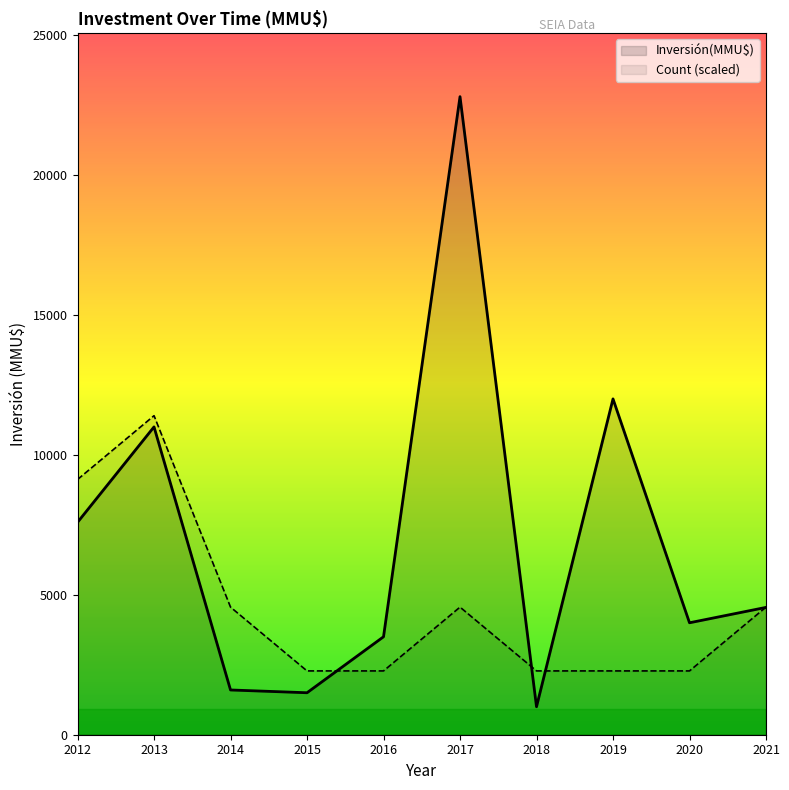

What are all the series names shown in the legend?

Inversión(MMU$), Count (scaled)